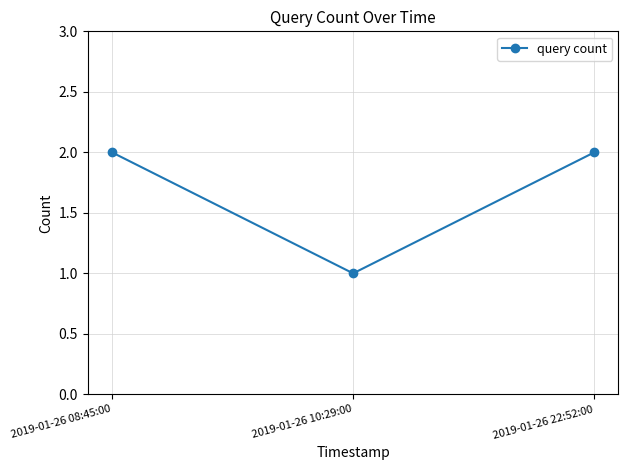

What is the value of the 1st point from the left?

2